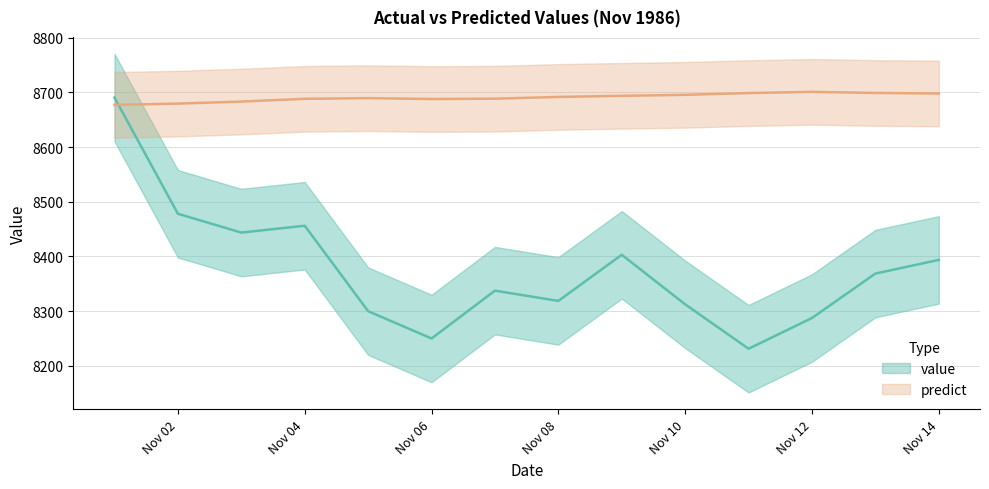

True or false: value has more than 1 interior local peaks.

True